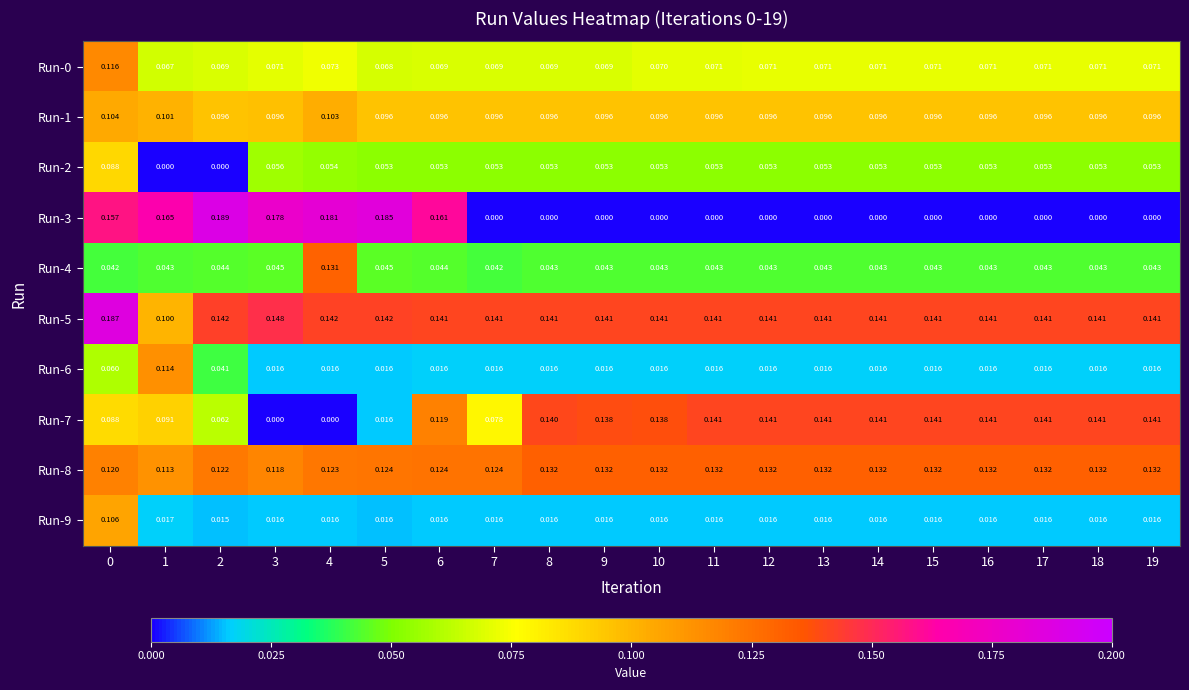

Is the value of Run-1 at 19 greater than the value of Run-2 at 17?

Yes